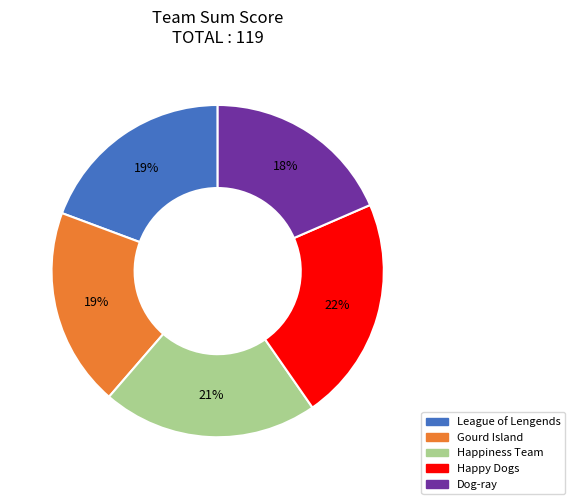

Which slice is the smallest?

Dog-ray